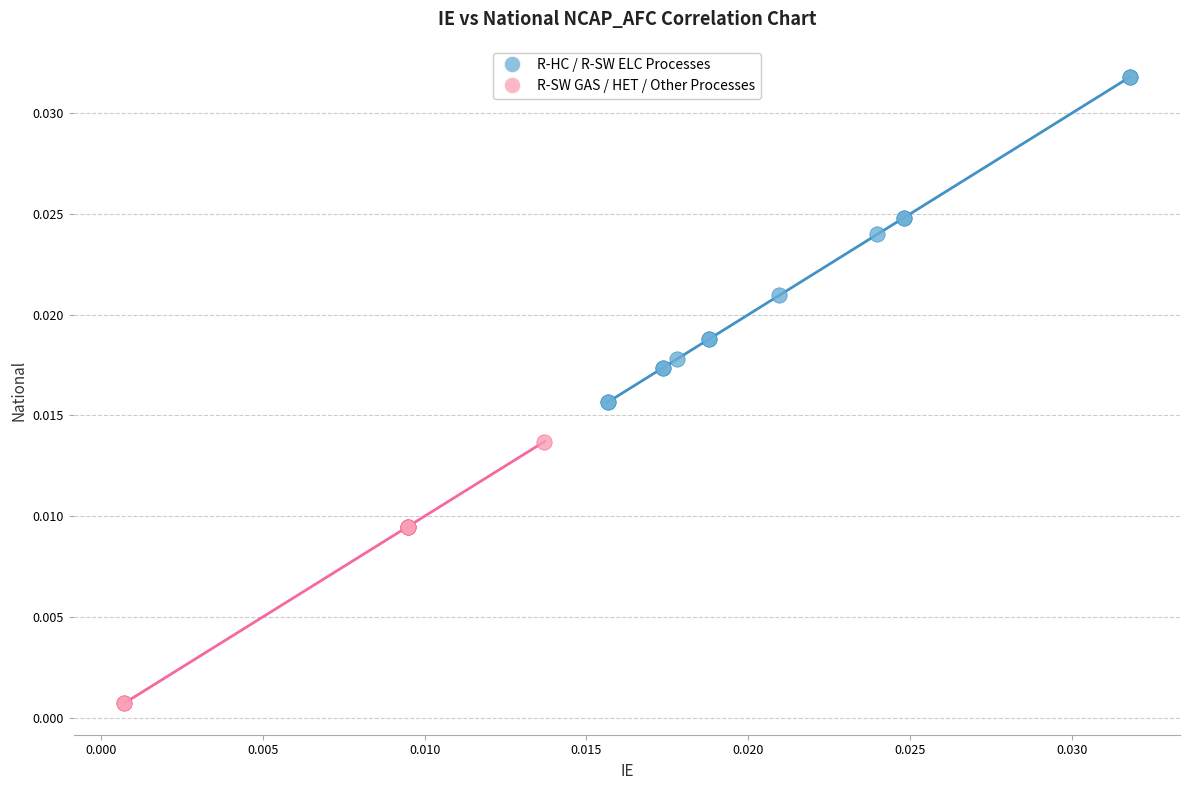

Which series has the widest spread of Y values?

R-HC / R-SW ELC Processes